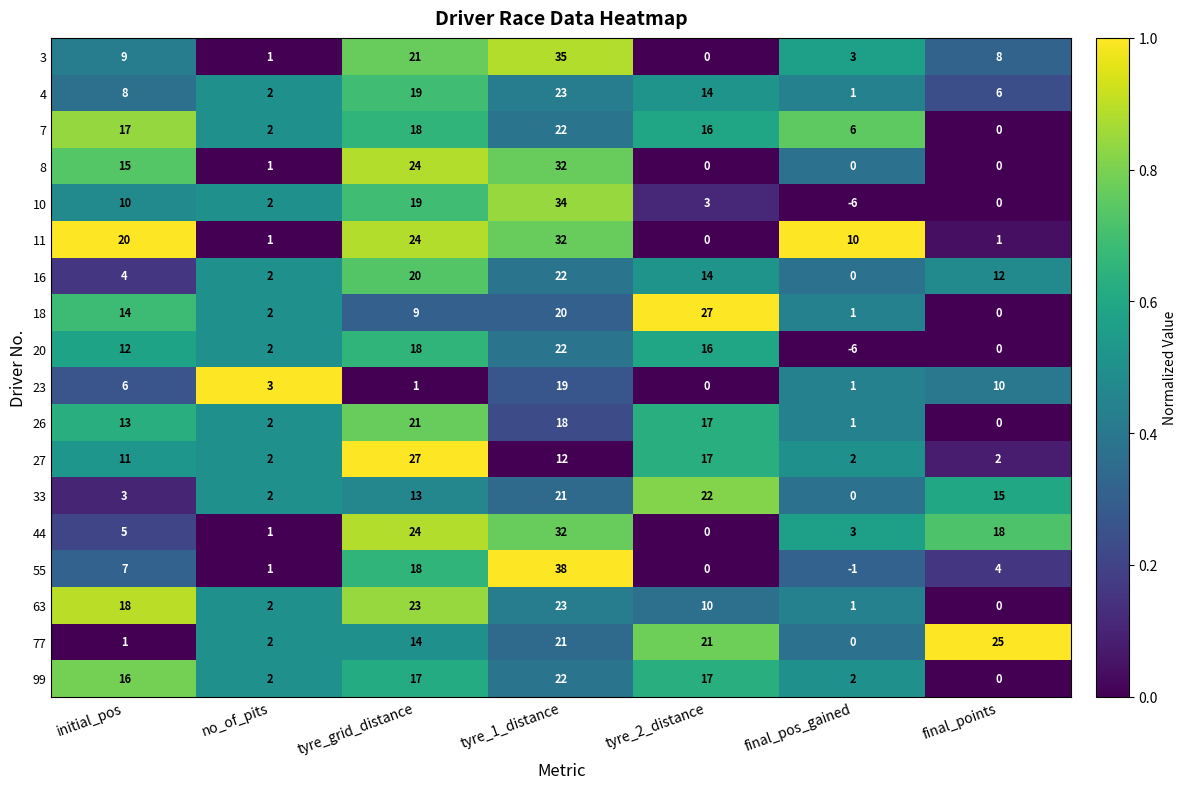

Between no_of_pits and final_points, which series saw the biggest shift?

77